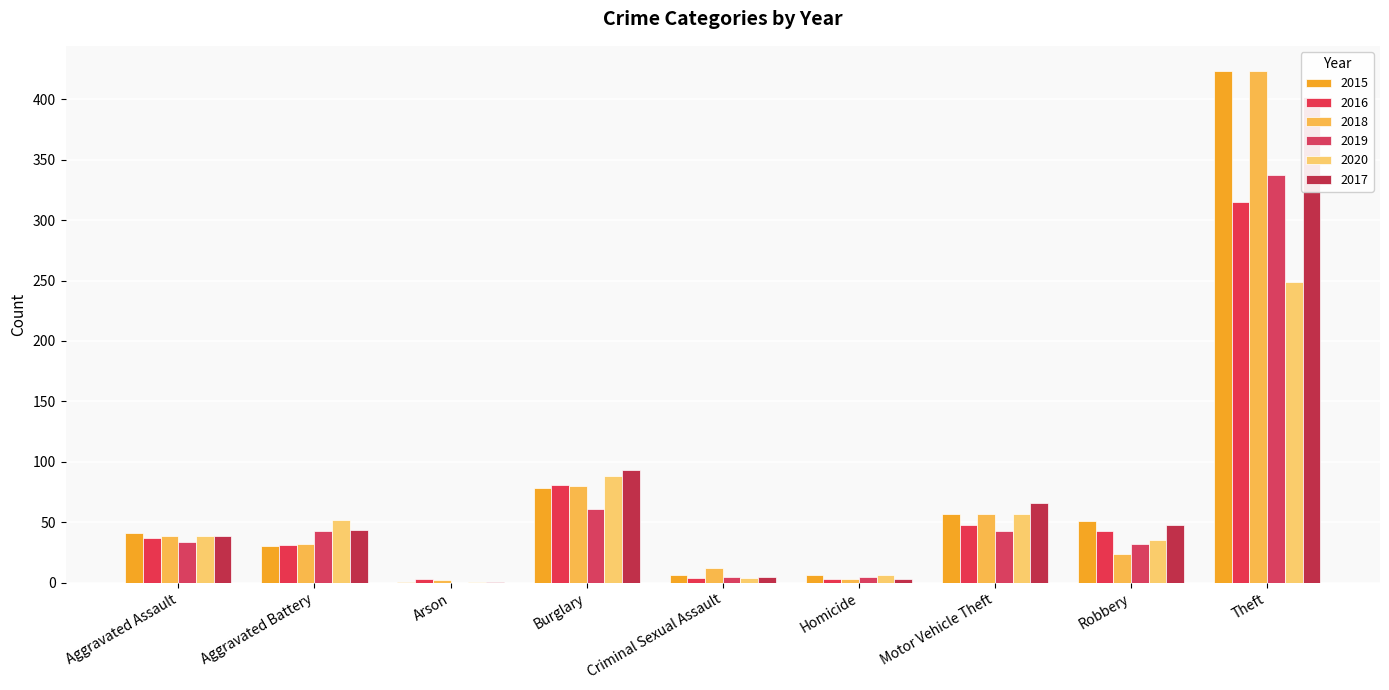

Are the bars grouped side by side (vs. stacked)?

Yes